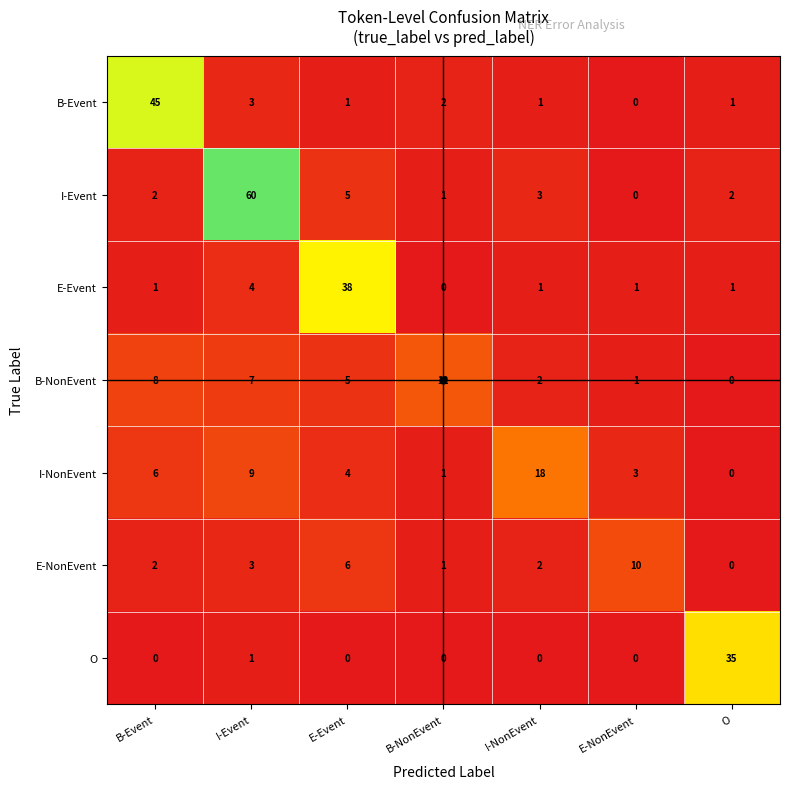

What is the sum of the I-Event values at I-NonEvent and I-Event?

63